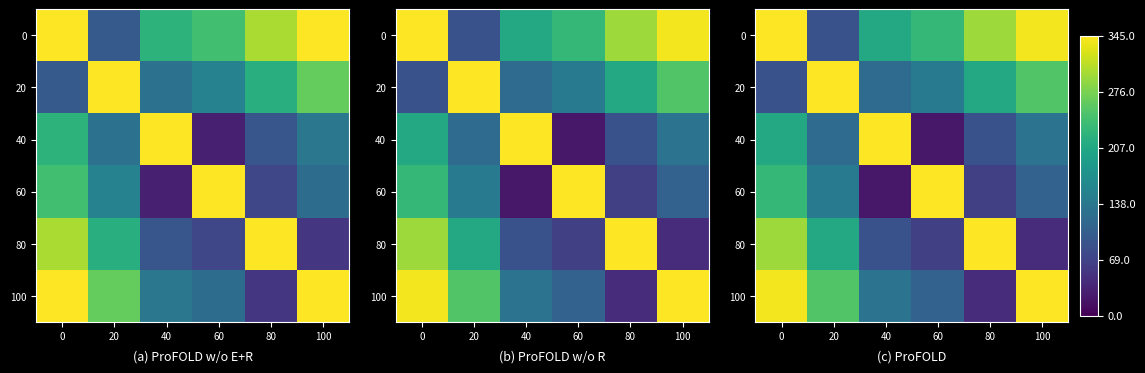

What is the maximum value shown in the chart?

345